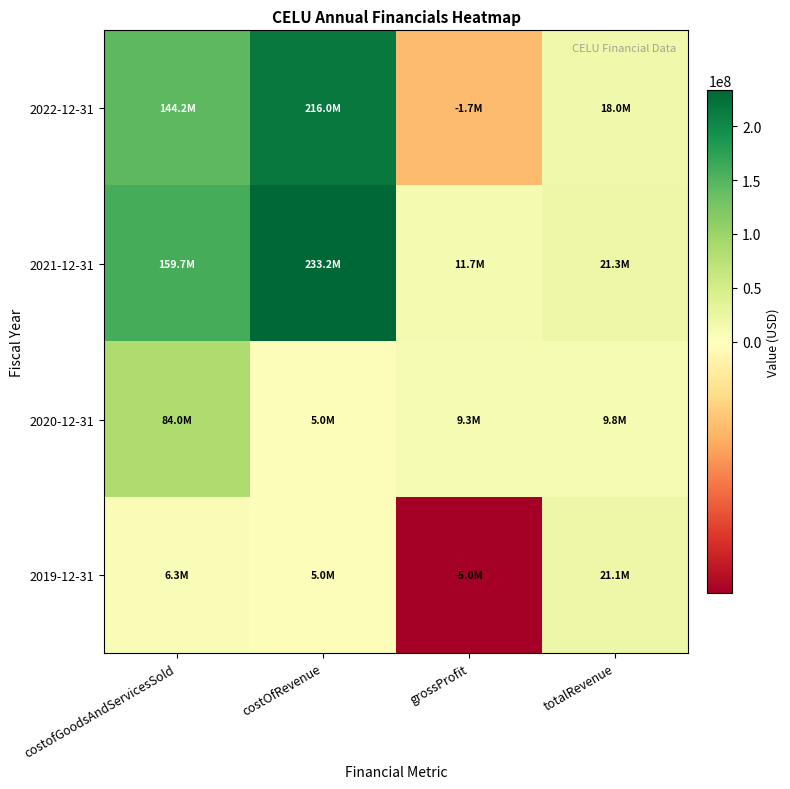

Reading right to left, transcribe all the data shown in this chart.

2022-12-31: totalRevenue=17975000	grossProfit=-1690000	costOfRevenue=216022000	costofGoodsAndServicesSold=144198000
2021-12-31: totalRevenue=21335000	grossProfit=11682000	costOfRevenue=233226000	costofGoodsAndServicesSold=159693000
2020-12-31: totalRevenue=9844000	grossProfit=9346000	costOfRevenue=5000000	costofGoodsAndServicesSold=84043000
2019-12-31: totalRevenue=21147000	grossProfit=-5000000	costOfRevenue=5000000	costofGoodsAndServicesSold=6324000